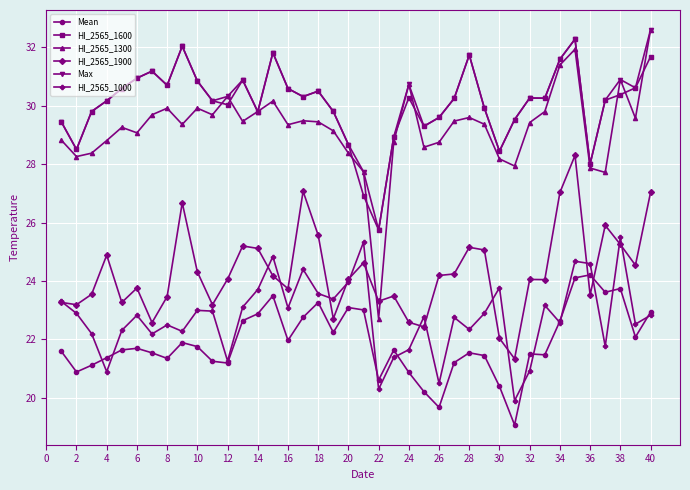

What is the value of the Mean point at the 15th from the left?

23.5